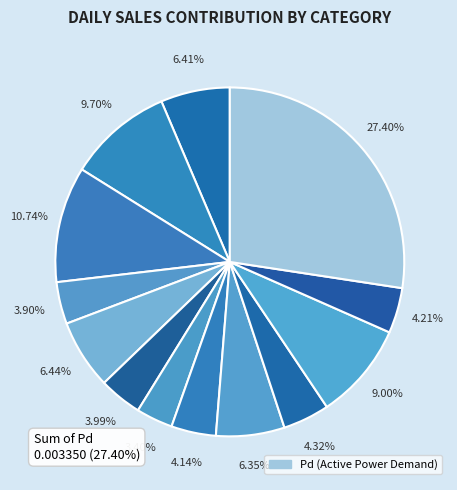

Does any single category account for the majority?

No